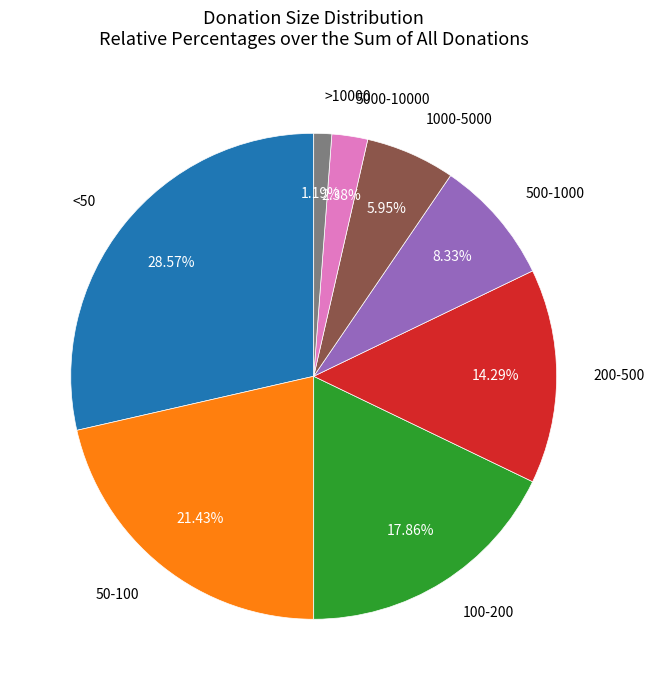

Is there a majority slice in this chart?

No